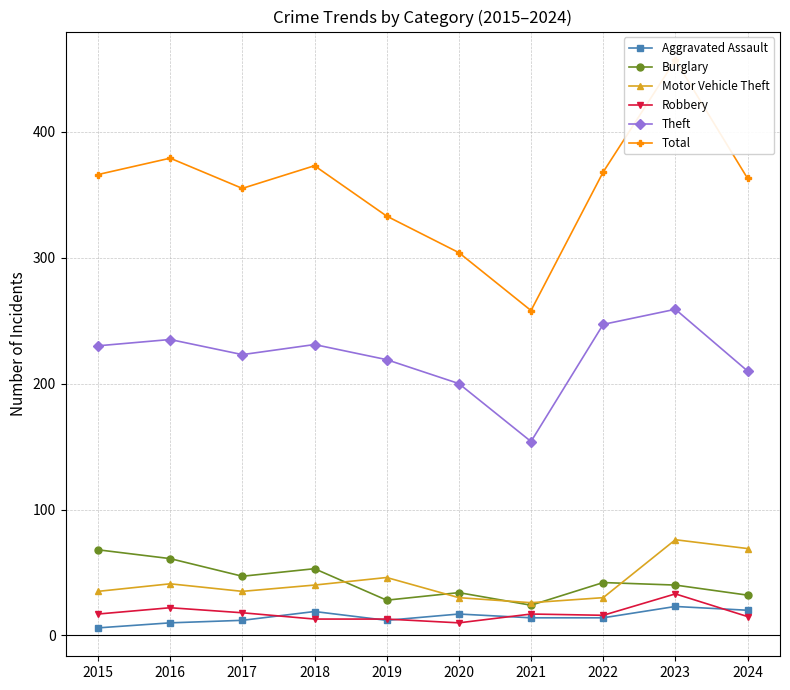

Which series has the largest total across all categories?

Total